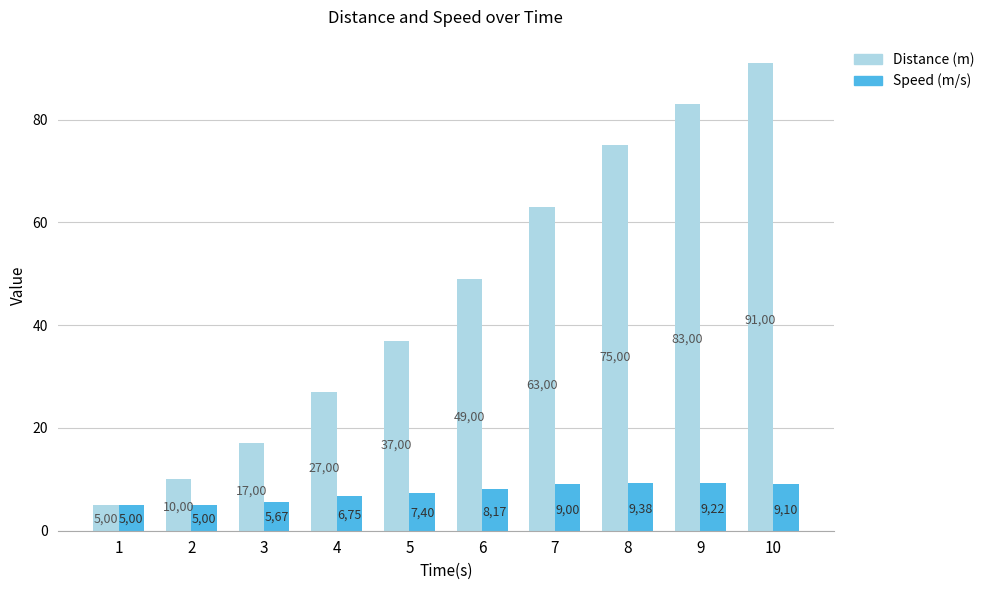

Rank the series by their maximum value, from lowest to highest.

Speed (m/s), Distance (m)